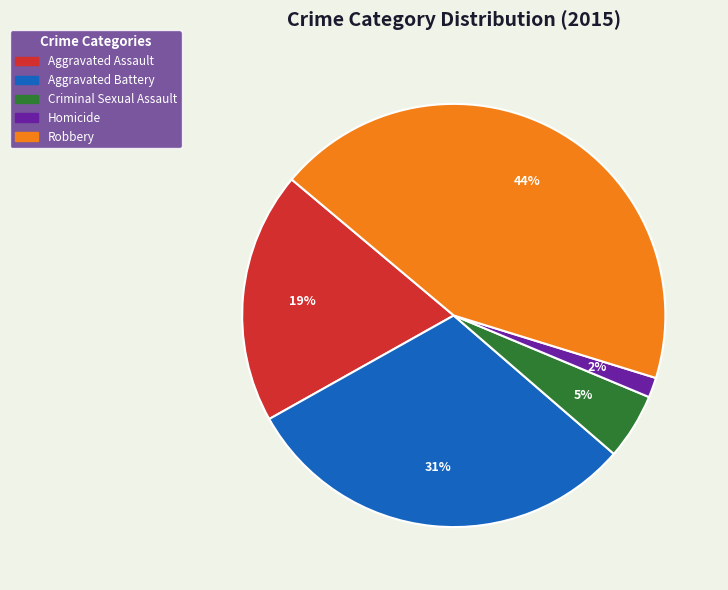

What is the ratio of the value at Aggravated Assault to the value at Aggravated Battery?

0.6